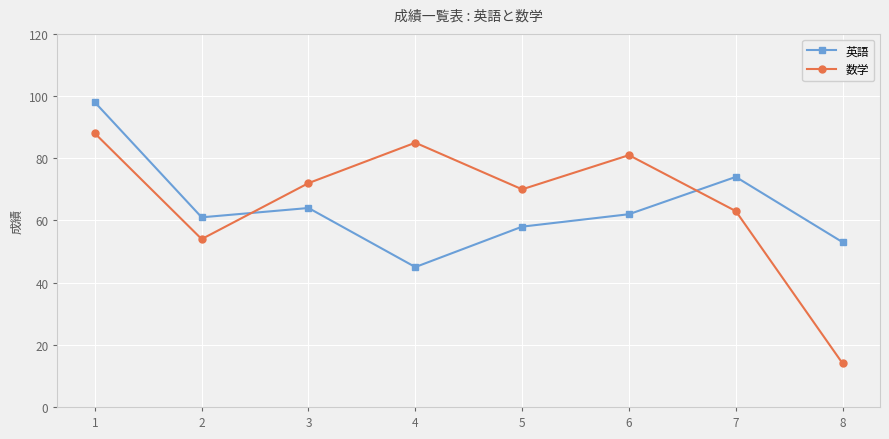

What is the lowest value of the 英語 series?

45